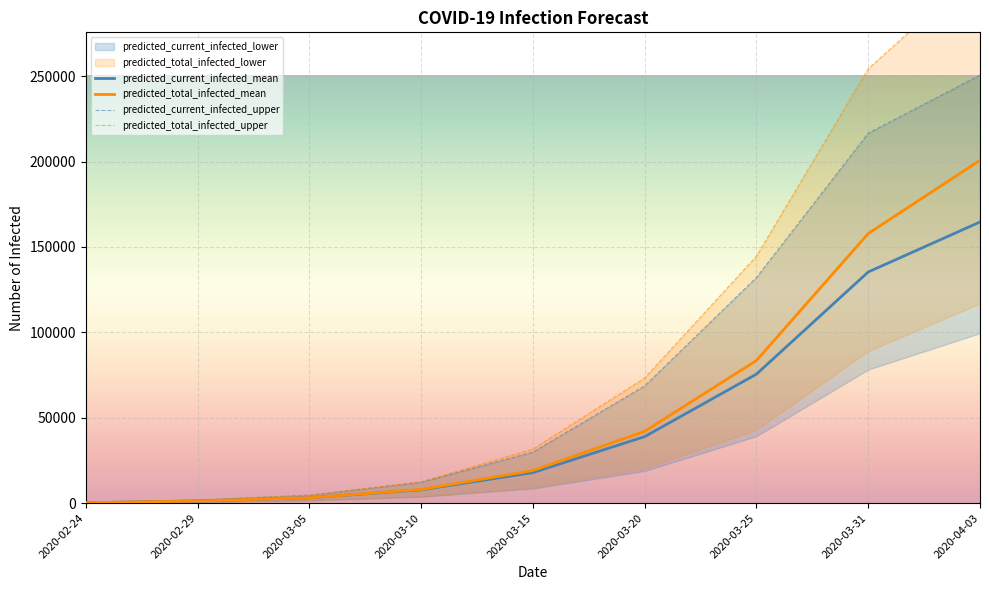

How many values in the predicted_total_infected_mean series exceed 19070?

4